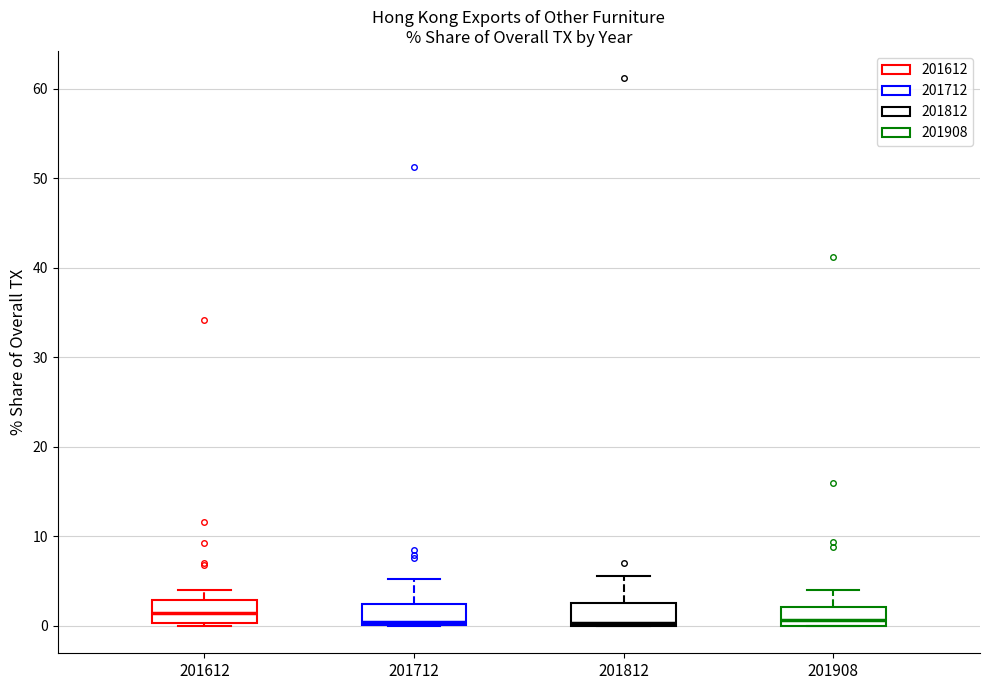

Reading left to right, read every box against the y-axis: the position of its median line, the range the box covers, and the ends of its whiskers. The values are not printed on the chart, so give them approximately, as read against the axis.

201612: median 1, box 0 to 3, whiskers 0 to 4
201712: median 0 (just above the box's lower edge), box 0 to 2, whiskers 0 to 5
201812: median 0, box 0 to 3, whiskers 0 to 6
201908: median 1, box 0 to 2, whiskers 0 to 4